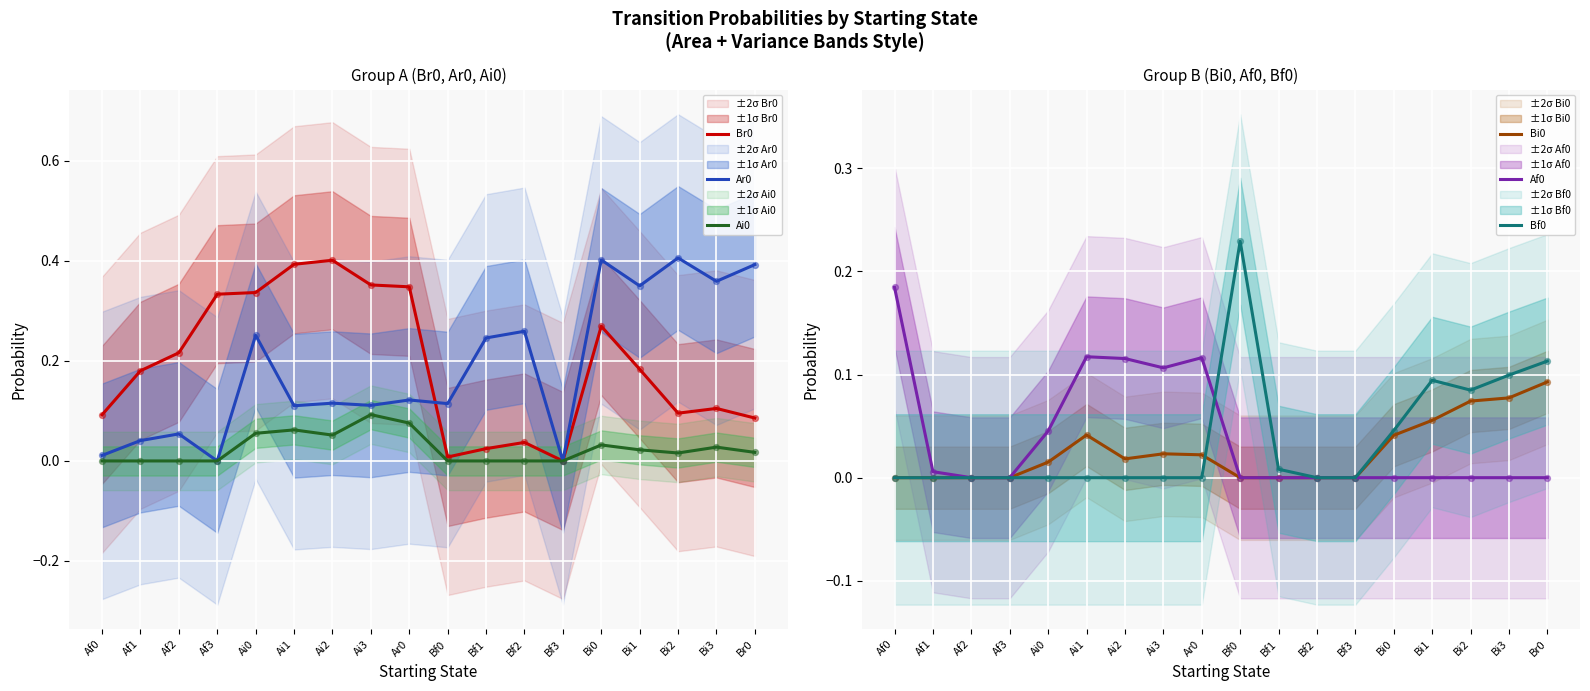

Which series contains the highest Y value?

Ar0